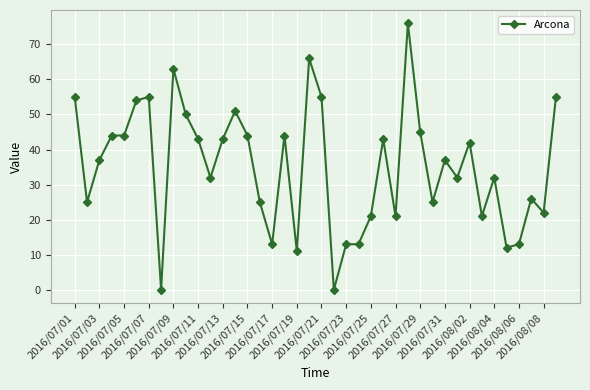

What is the sum of all values?

1403